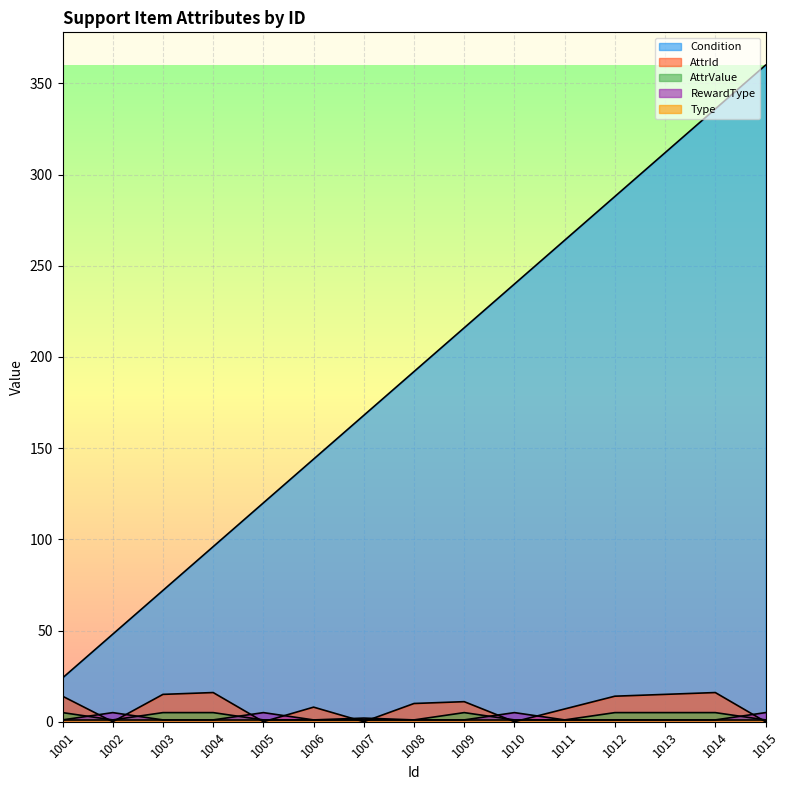

Count the number of categories in the chart.

15